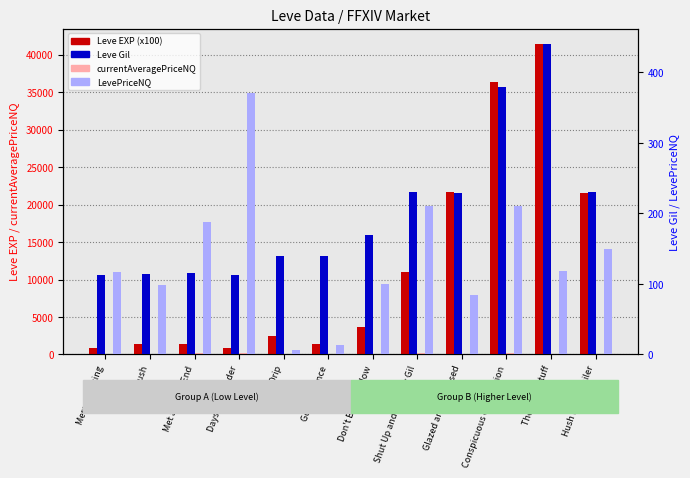

True or false: Leve EXP (x100) has a value of 21650.0 at Glazed and Confused.

True